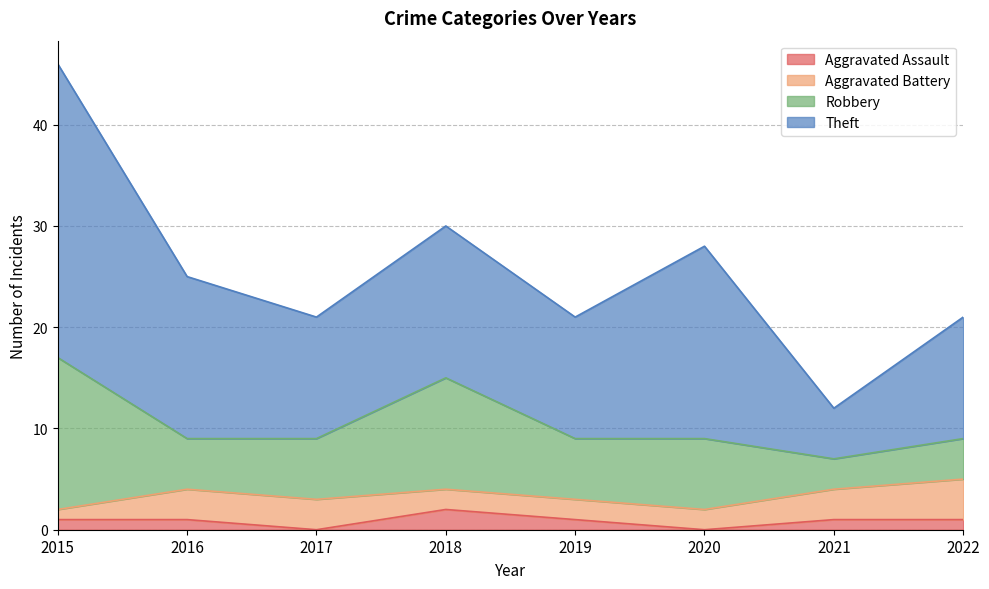

In Aggravated Assault, how many points are higher than both neighbors (excluding endpoints)?

1